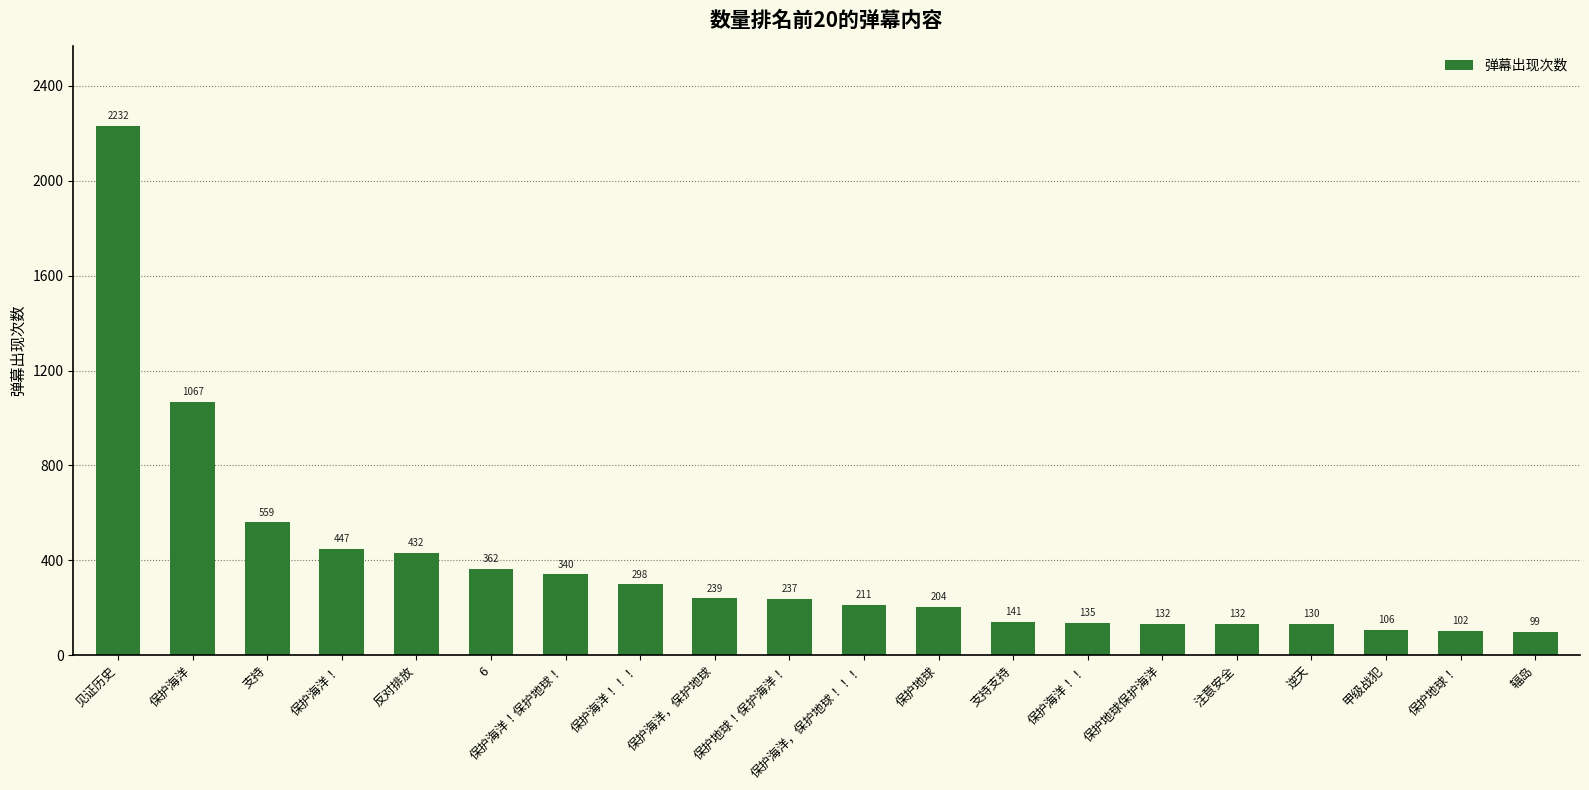

Which has a higher value, 保护海洋！！ or 6?

6